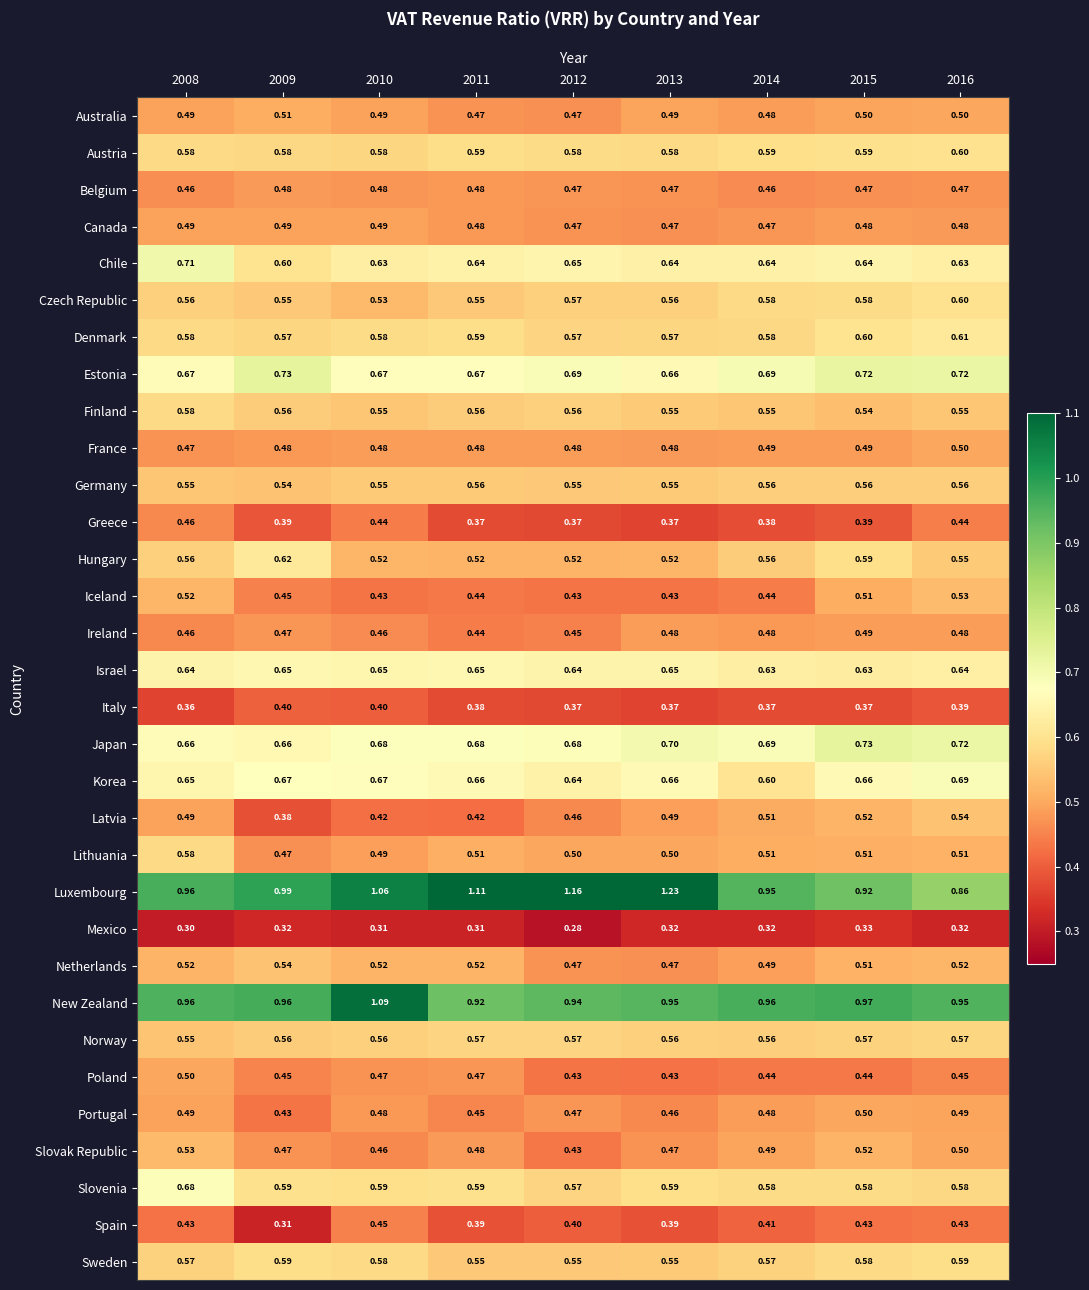

Is the value of Slovak Republic at 2013 greater than the value of Iceland at 2010?

Yes